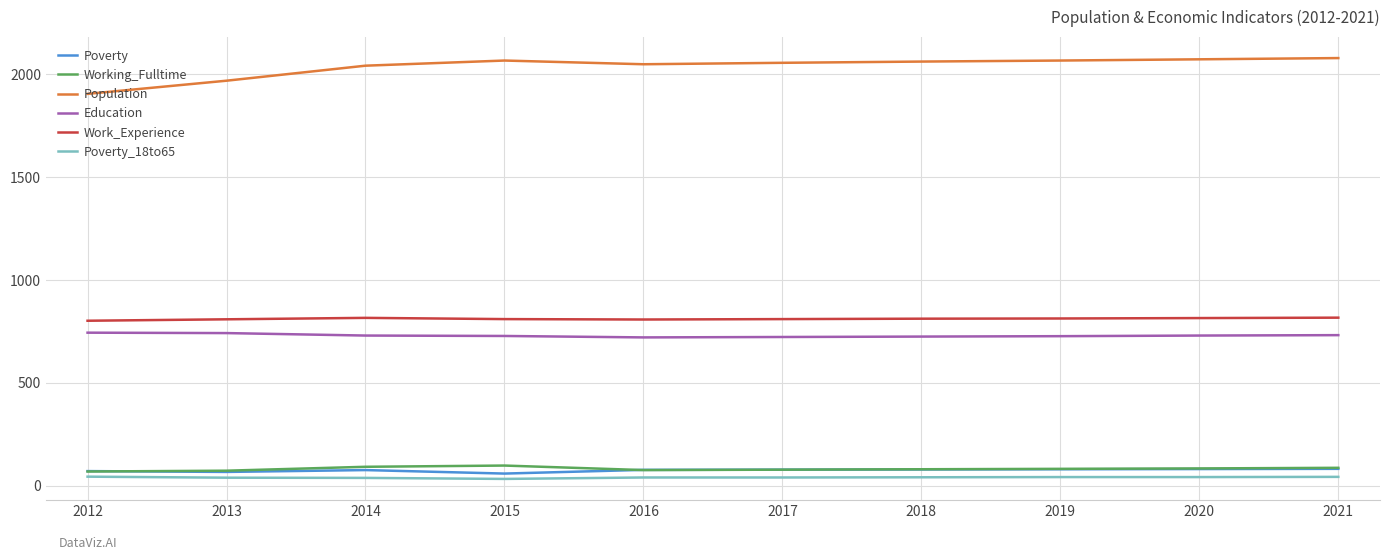

Which series has the largest range (max minus min)?

Population